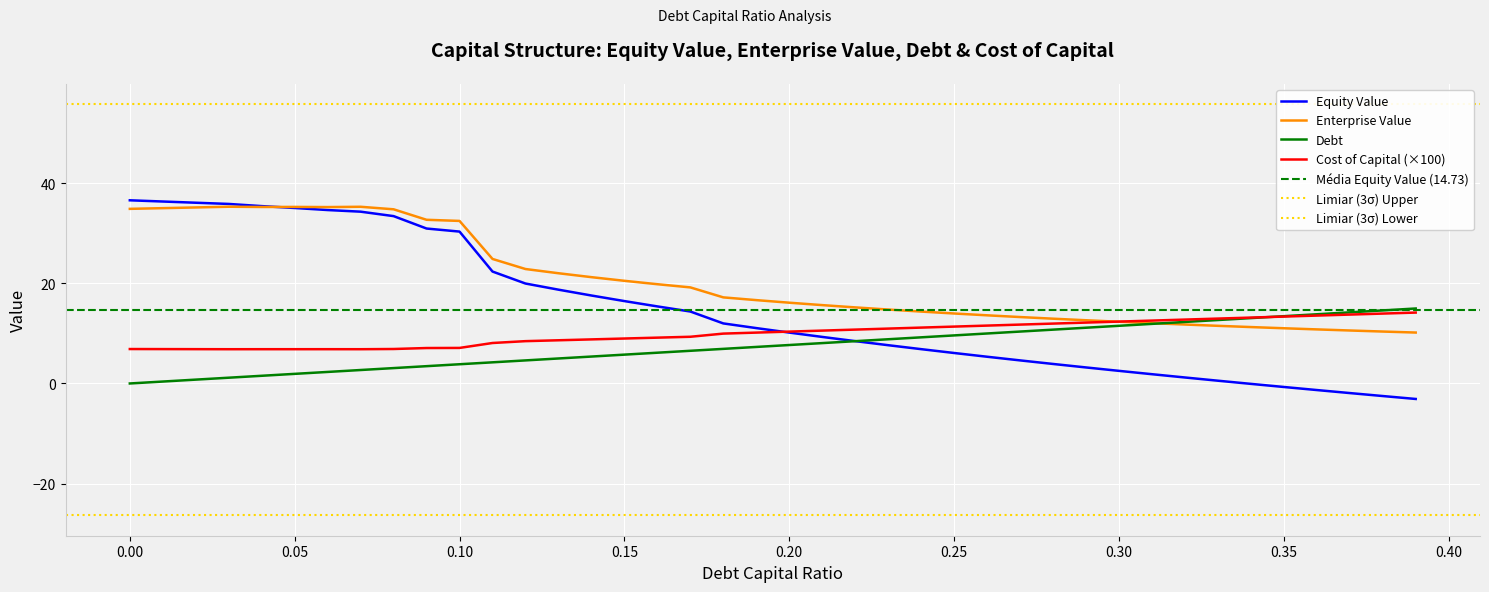

How many series are shown in this chart?

4